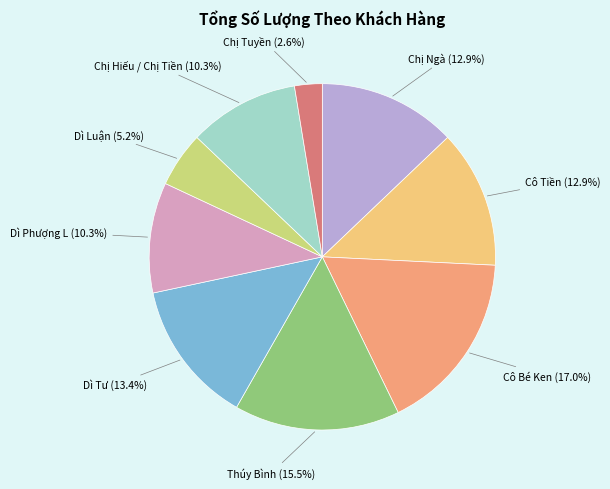

Which category has the biggest portion of the pie?

Cô Bé Ken